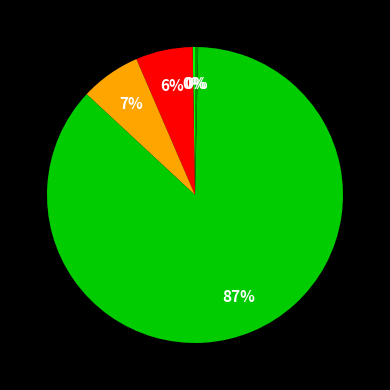

To the nearest percent, what is the average slice percentage?

20%